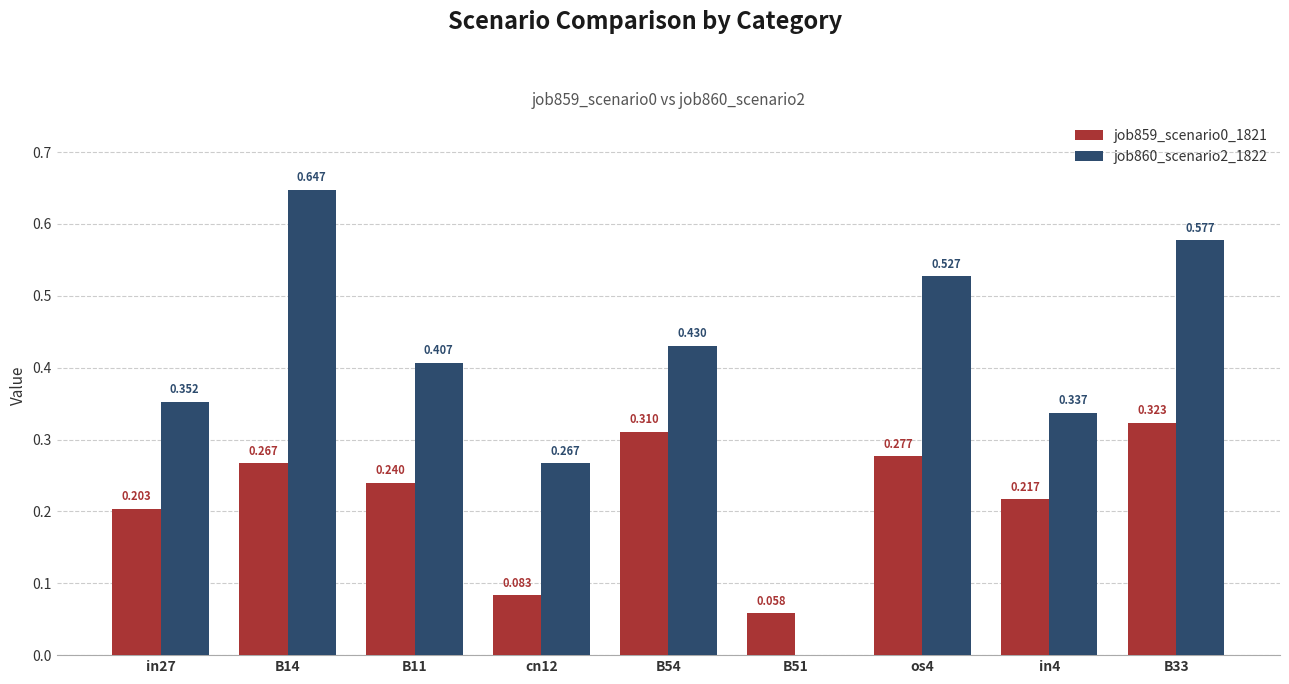

Is the value of job860_scenario2_1822 at B14 greater than the value of job859_scenario0_1821 at os4?

Yes